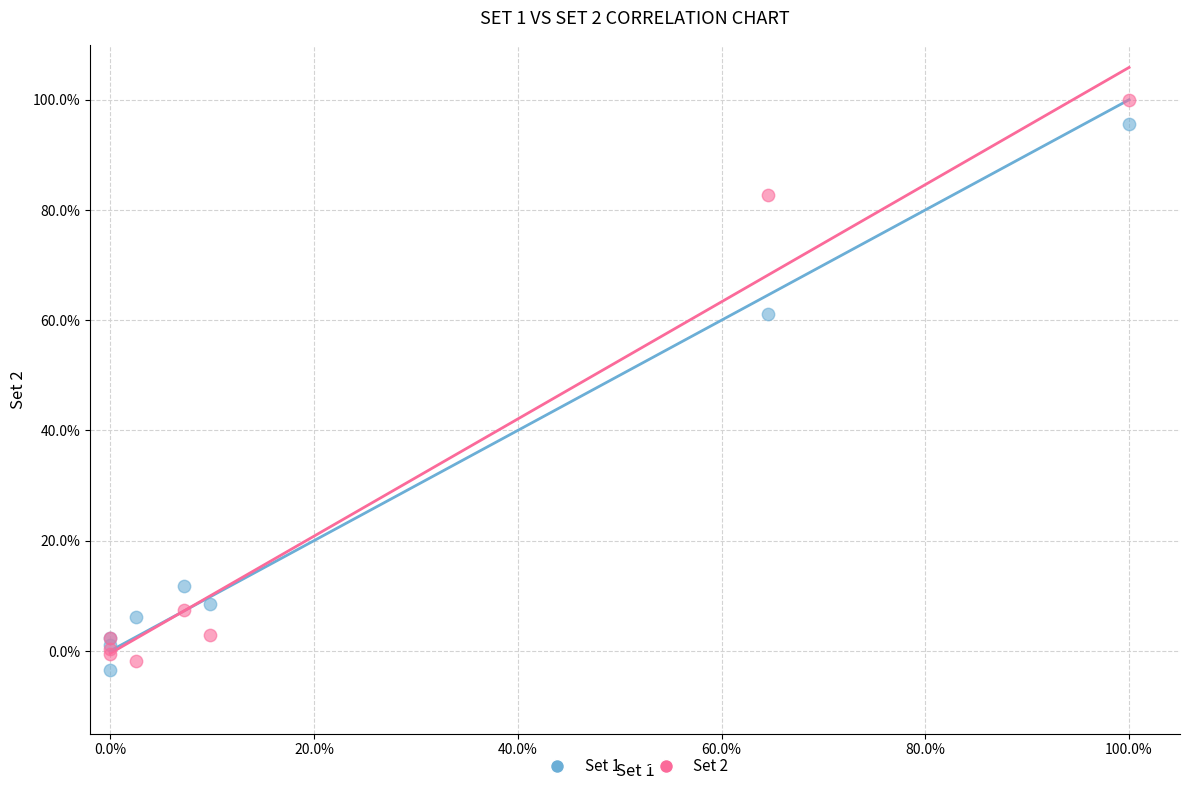

What are all the series names shown in the legend?

Set 1, Set 2